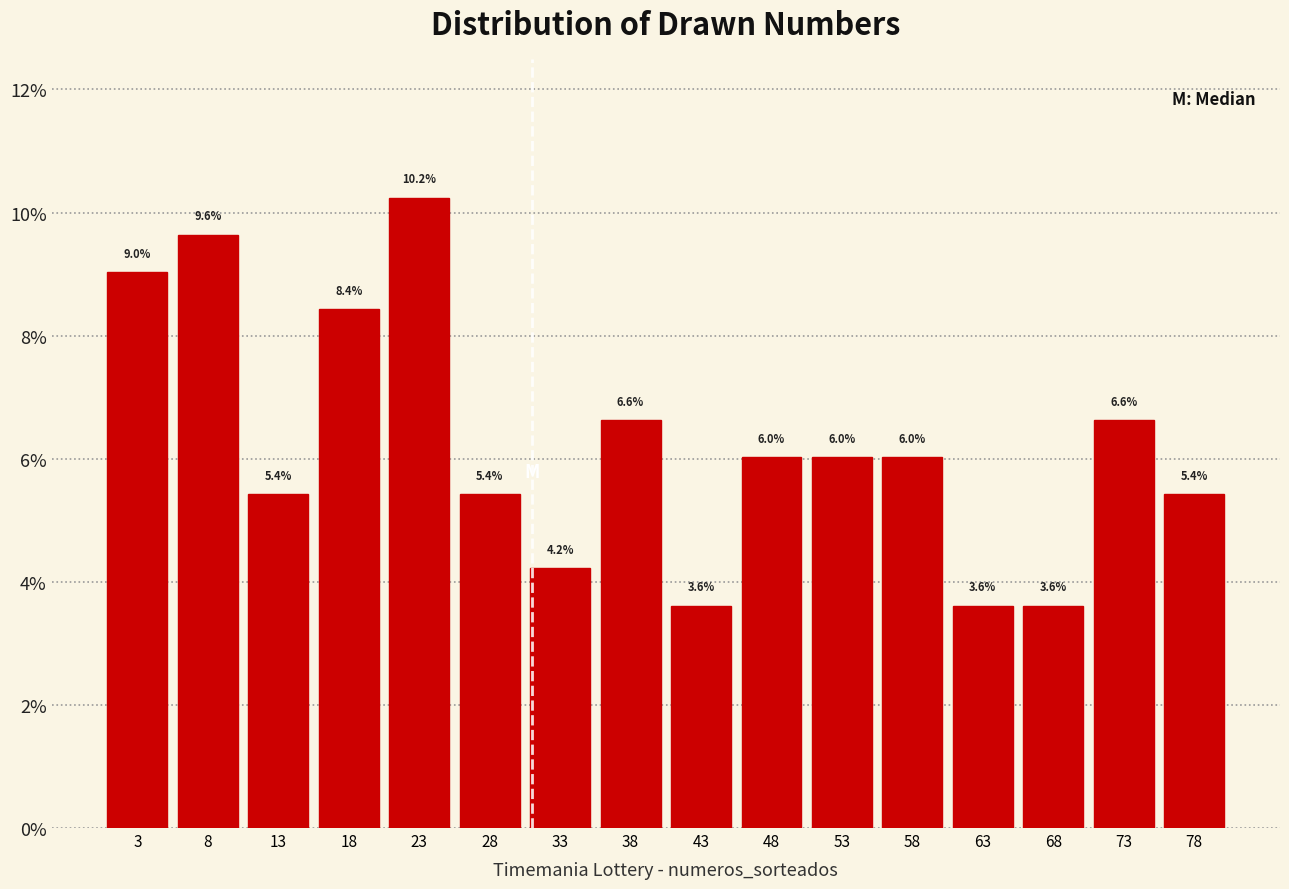

What is the height of the bar covering 71 to 76 on the x-axis?

6.6